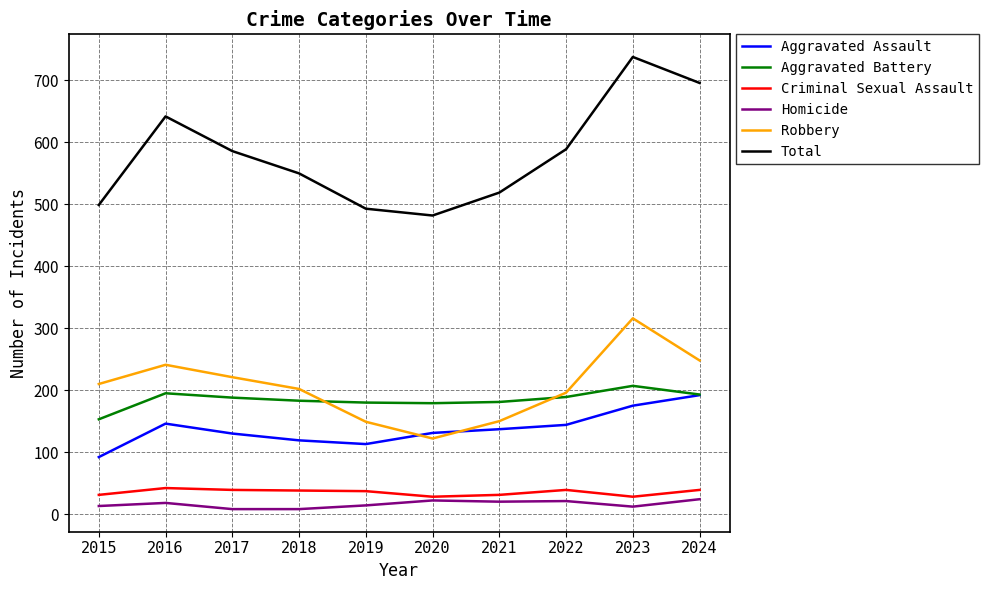

The value of Aggravated Battery at 2020 is 179. True or false?

True